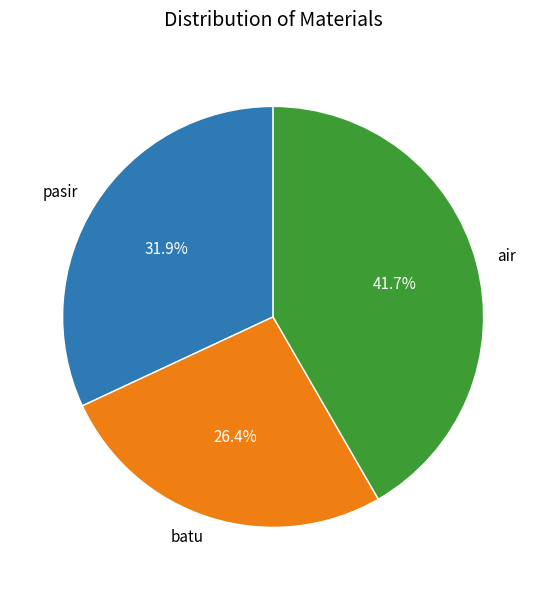

To the nearest percent, what is the difference between the largest and smallest slice percentages?

15%